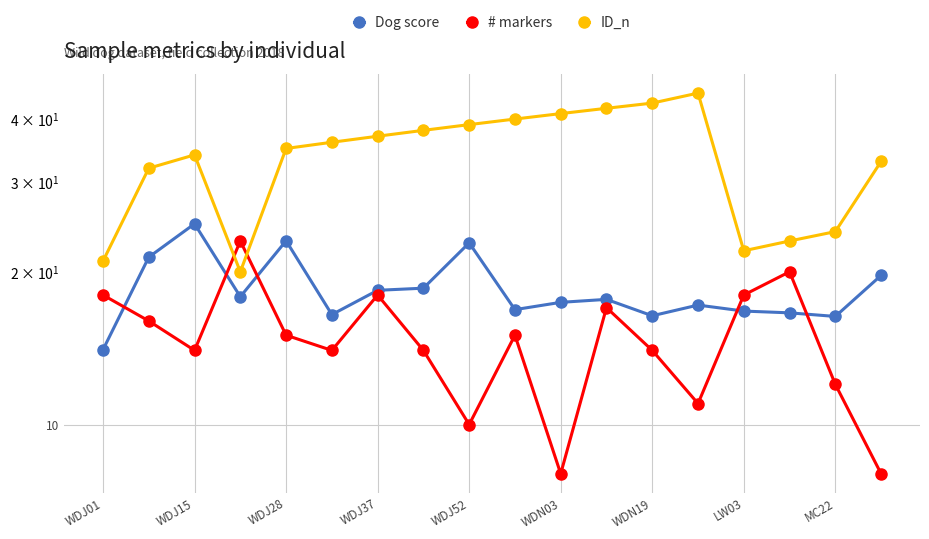

What is the sum of the # markers values at WDN19 and 9?

33.0